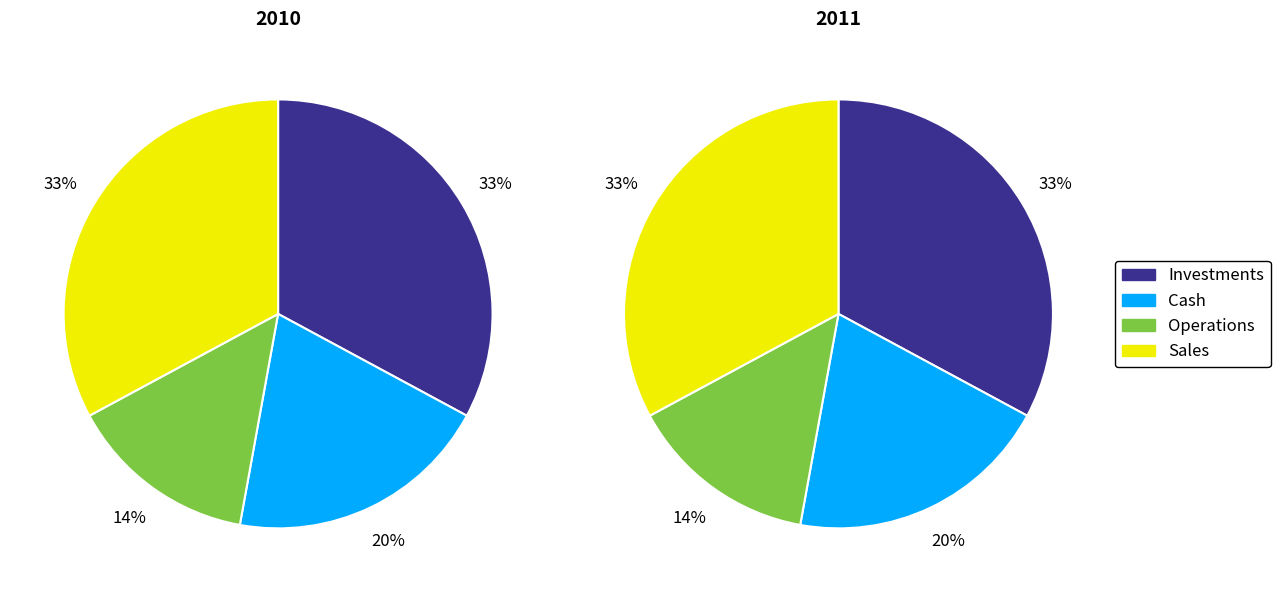

Is there a majority slice in this chart?

No